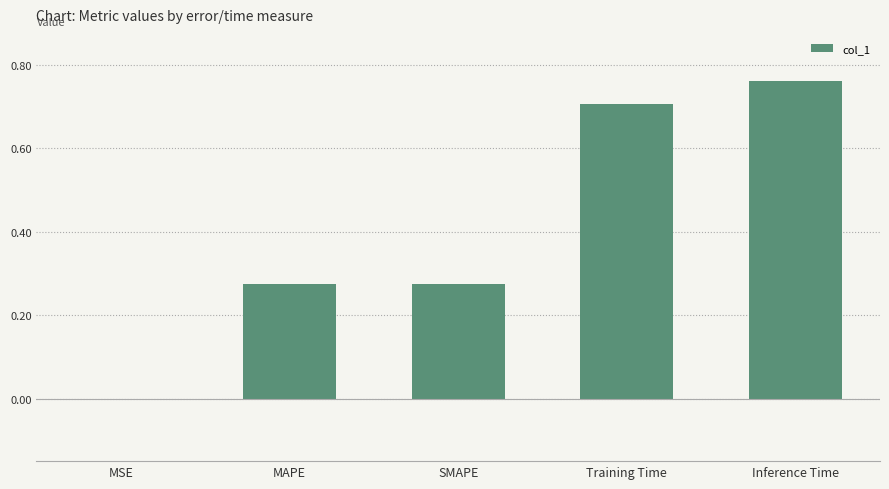

True or false: the data shows 0.0 at MSE.

True